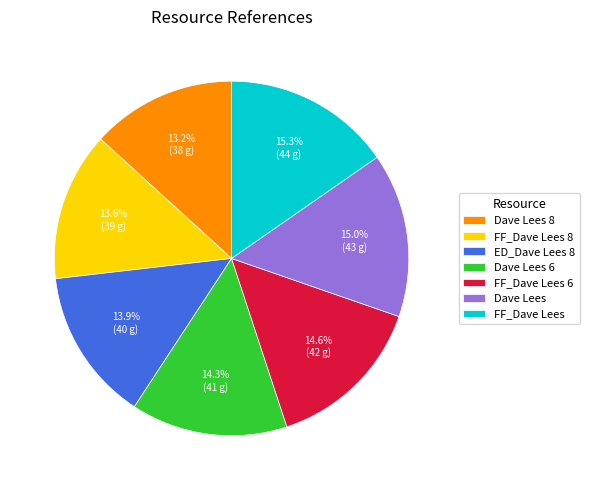

Does any single category account for the majority?

No